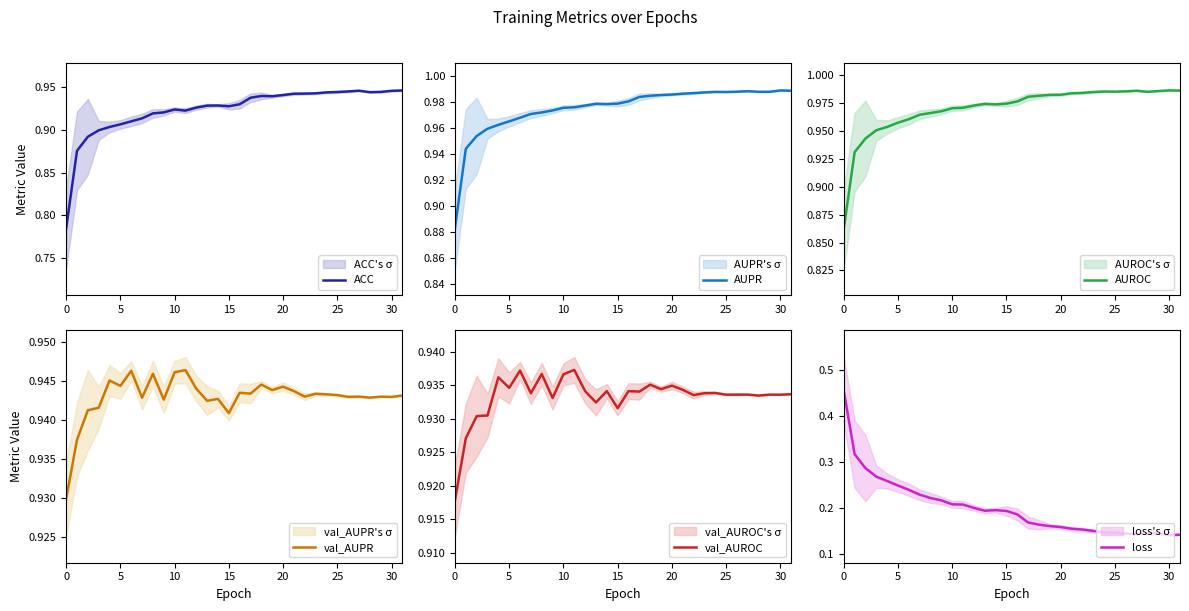

Which series has the largest total across all categories?

AUPR